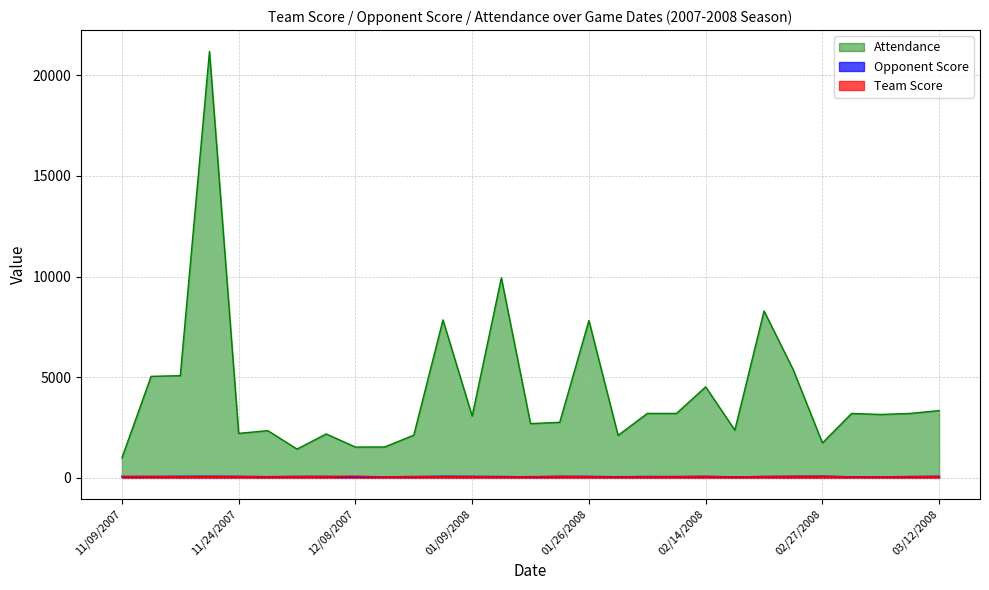

The Team Score series shows 69 at 03/01/2008. True or false?

False